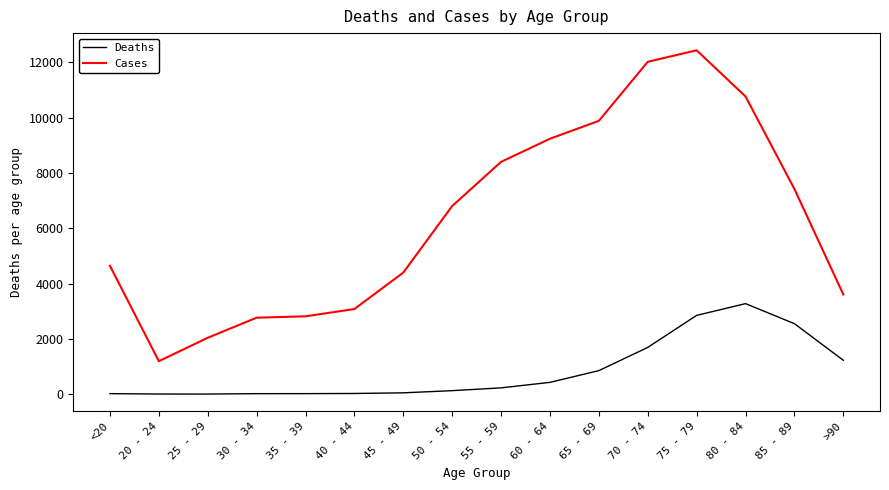

Does the chart display data point markers on the line(s)?

No